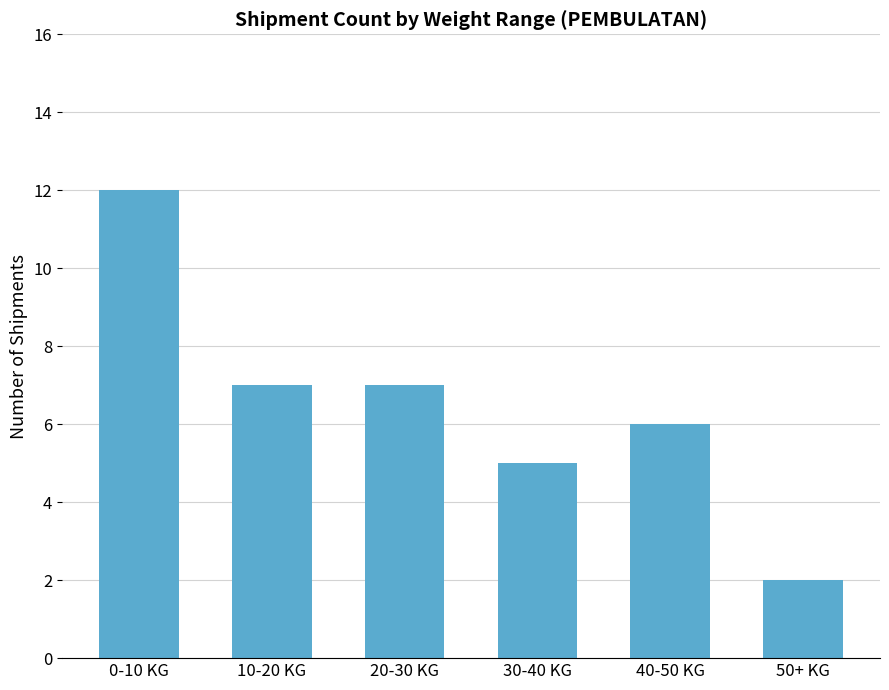

What is the approximate value at 30-40 KG, to the nearest 5?

5